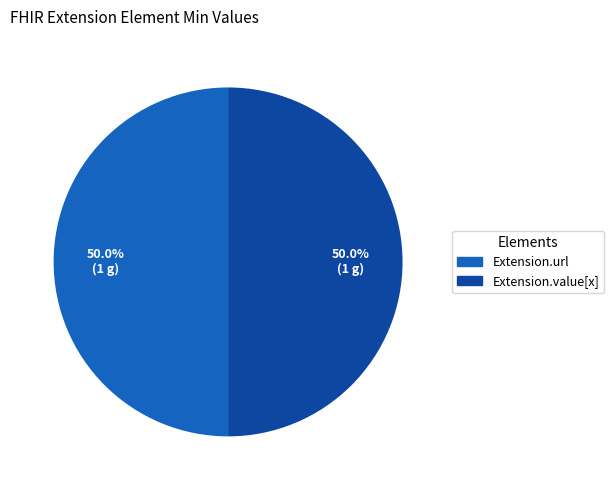

Is there a majority slice in this chart?

No